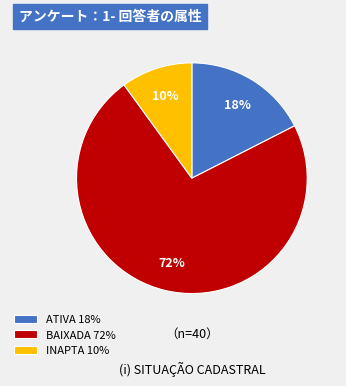

True or false: BAIXADA 72% accounts for 72% of the total.

True